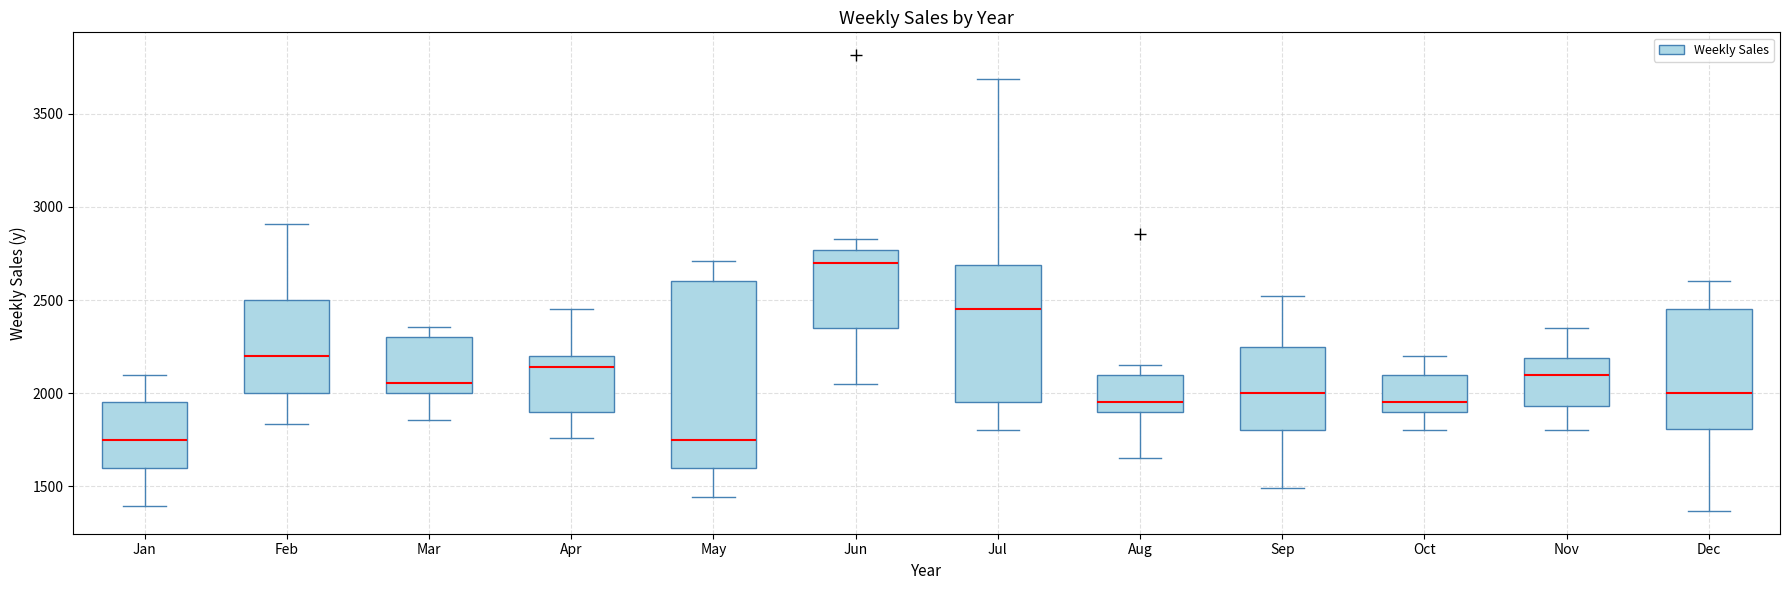

Comparing the boxes themselves (not the whiskers), which one is the tallest?

May